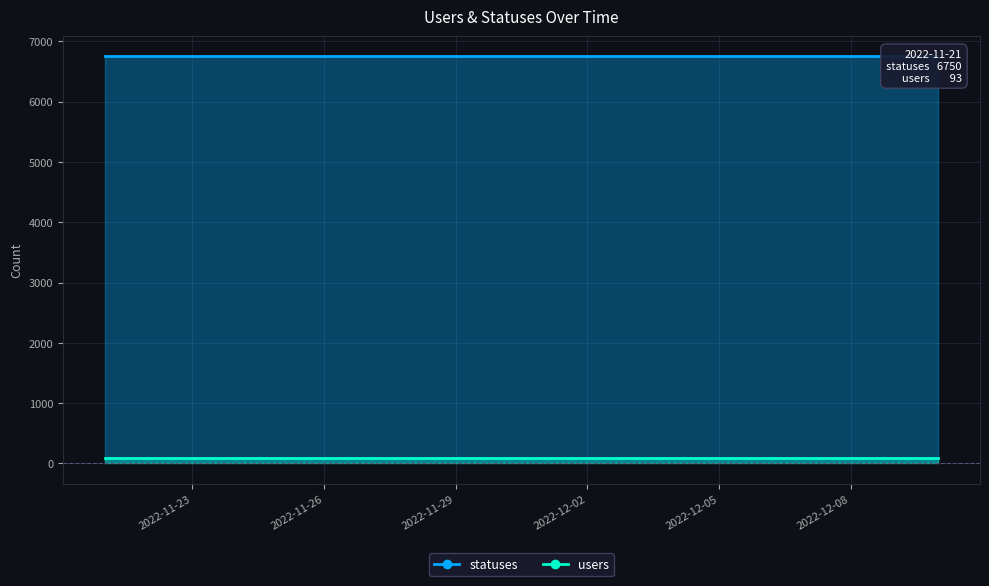

True or false: users and statuses cross at least once.

False